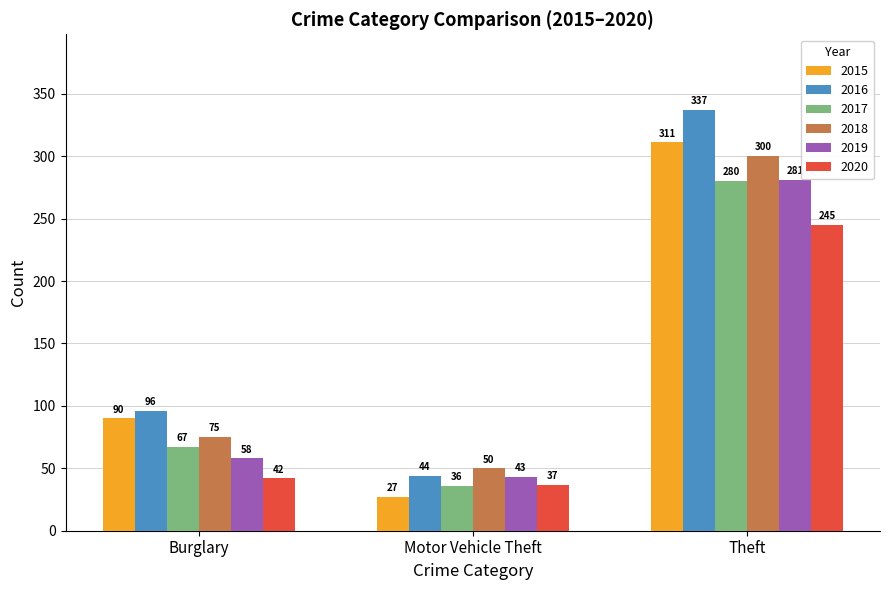

Read the 2017 value at Theft, to the nearest 5.

280